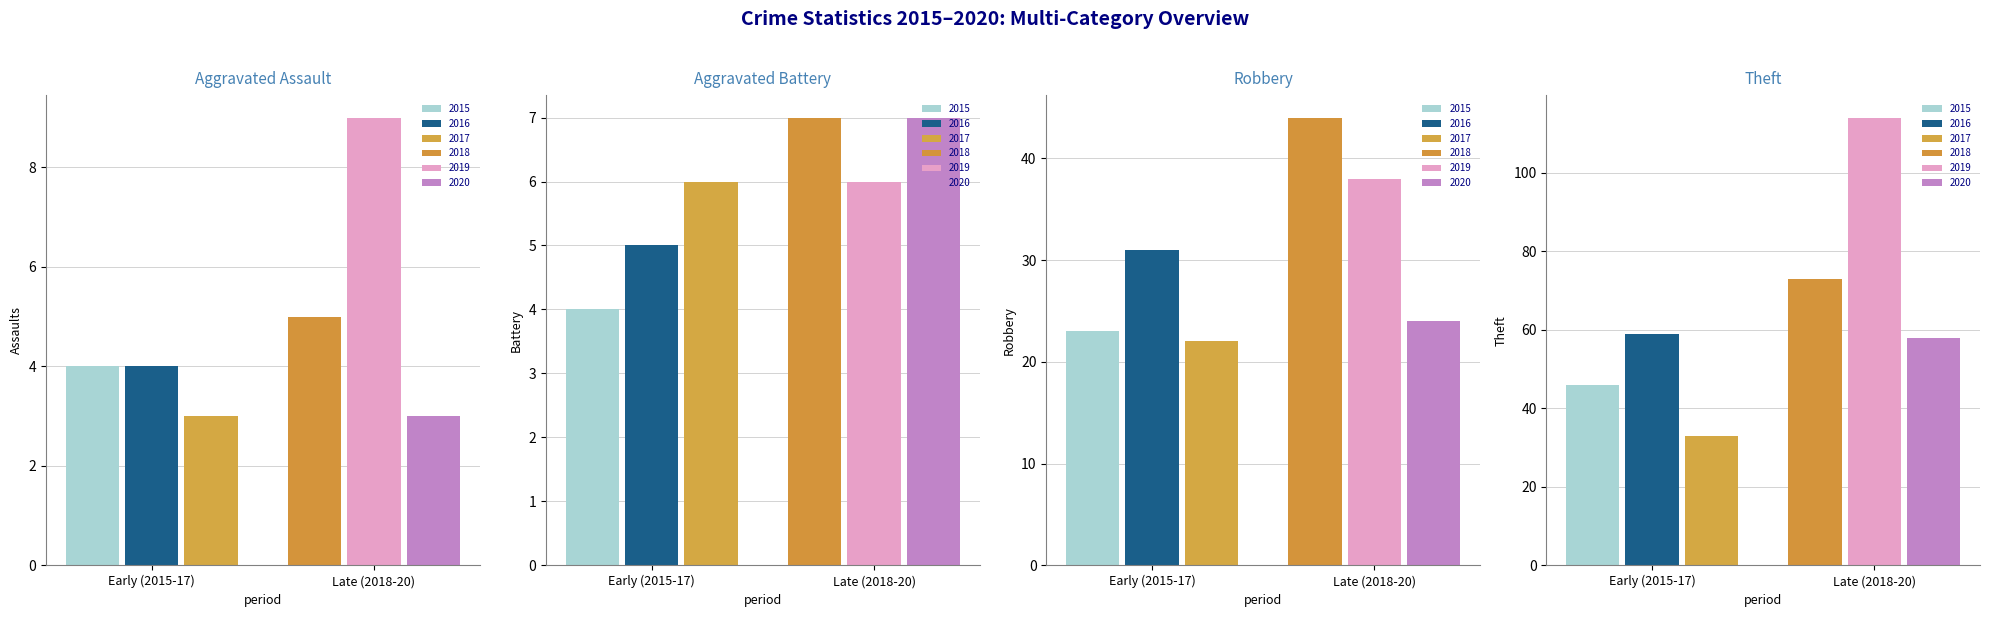

What is the difference between the Robbery values at 2019 and 2015?

15